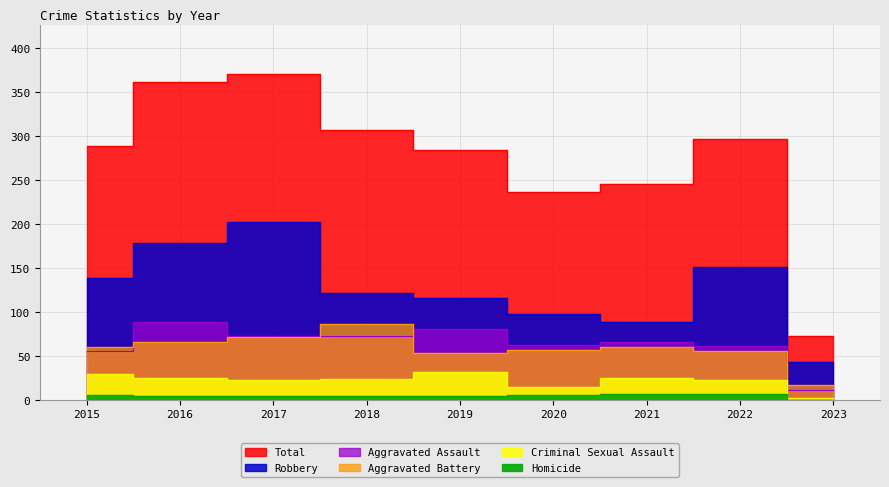

The Aggravated Assault series shows 41 at 2018. True or false?

False